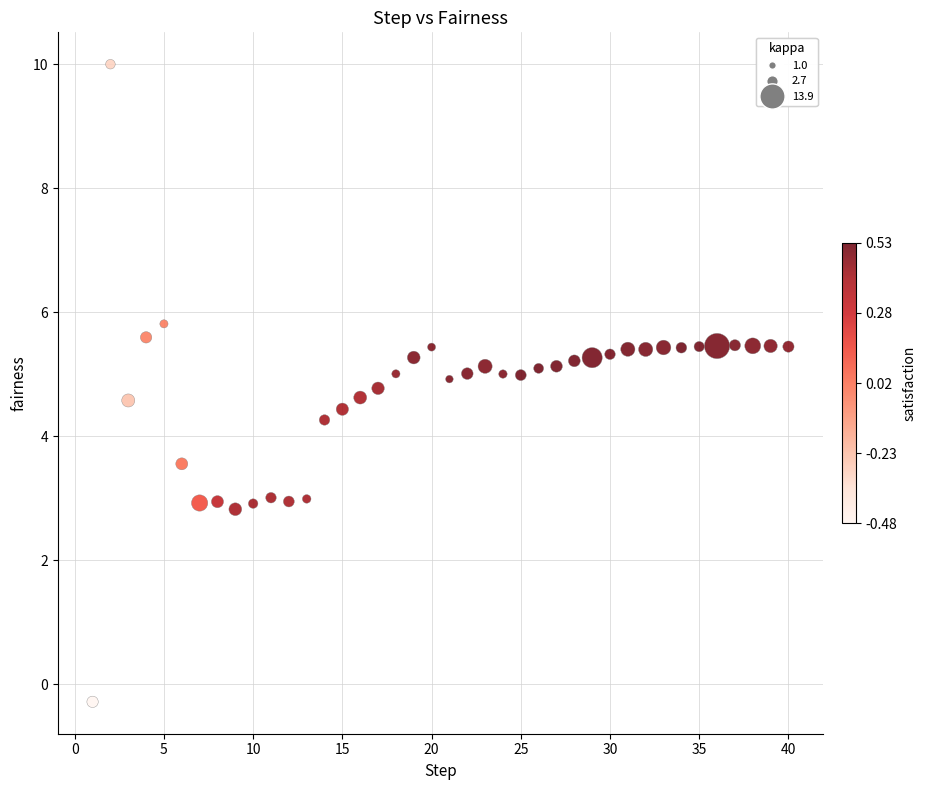

What Y value in the scatter plot is closest to 4?

4.3